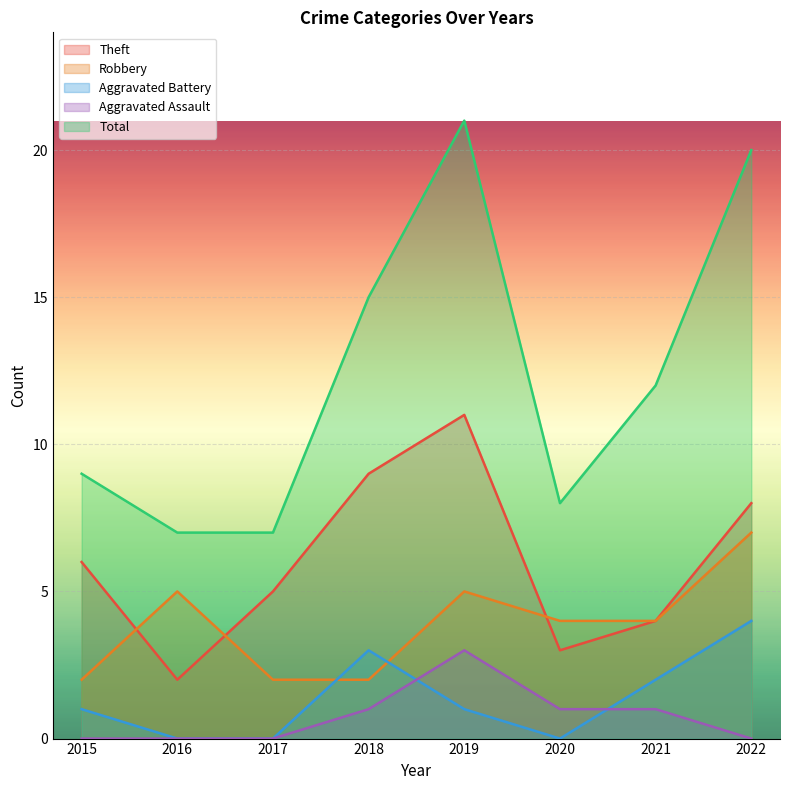

At which category does Aggravated Assault reach its first local peak?

2019